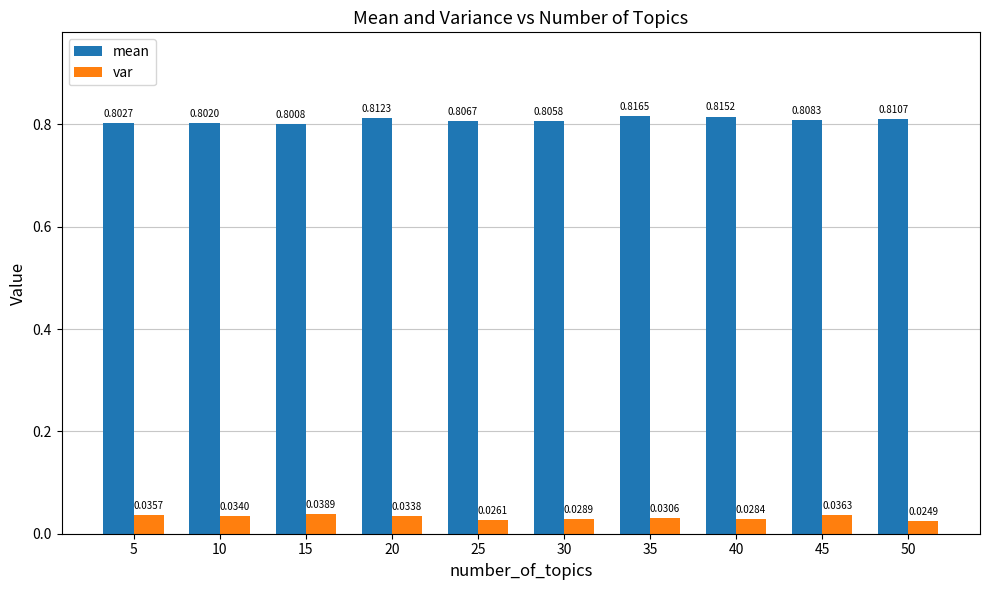

List the labels in order of var value, smallest first.

50, 25, 40, 30, 35, 20, 10, 5, 45, 15